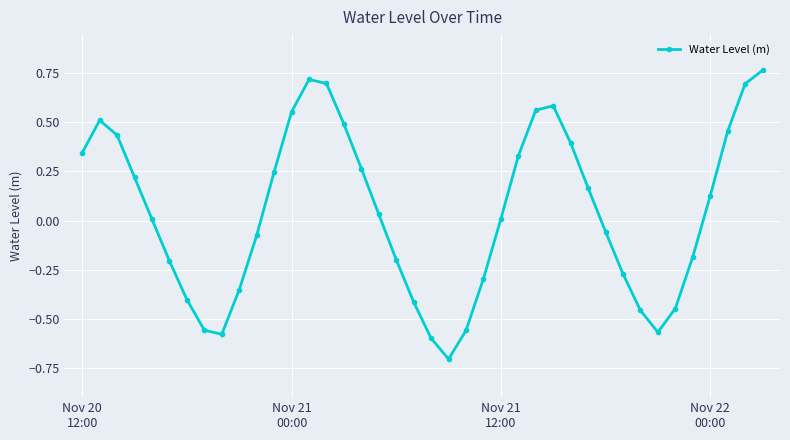

How many interior local peaks (higher than both neighbors) does the data have?

3